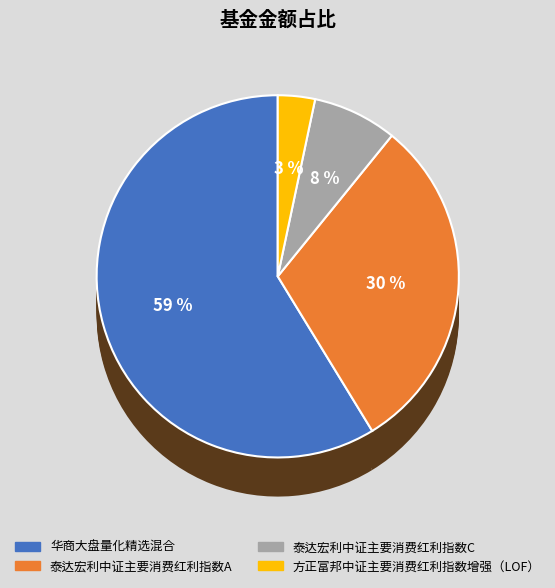

To the nearest percent, what percentage of the pie is 方正富邦中证主要消费红利指数增强（LOF）?

3%